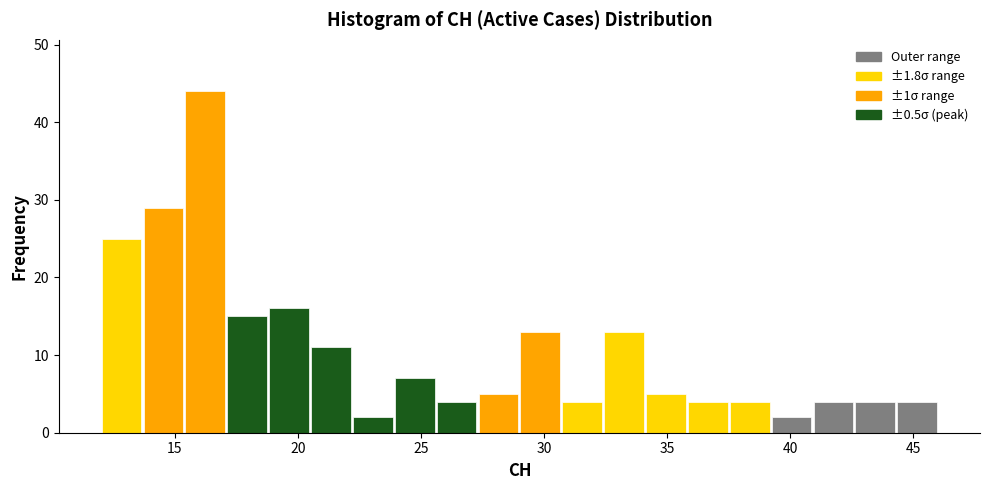

Read against the x-axis, roughly where is the centre of the tallest bar?

16.5